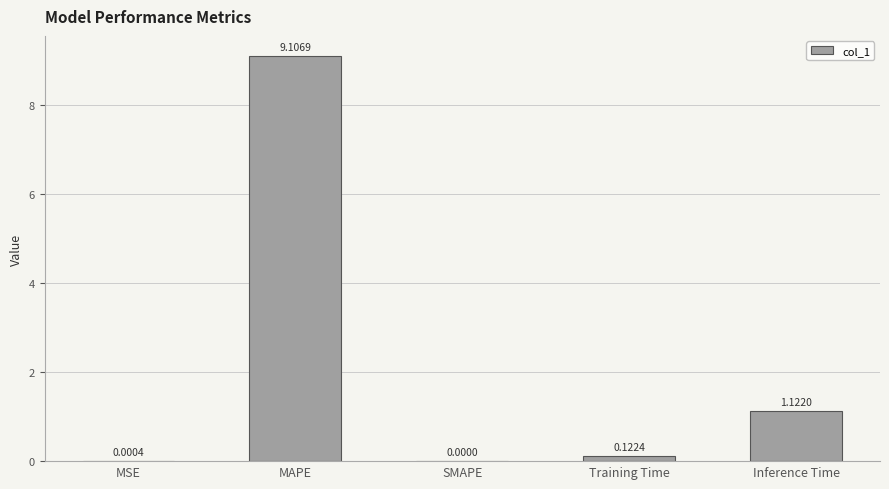

The chart shows a value of 0.0 at SMAPE. True or false?

True